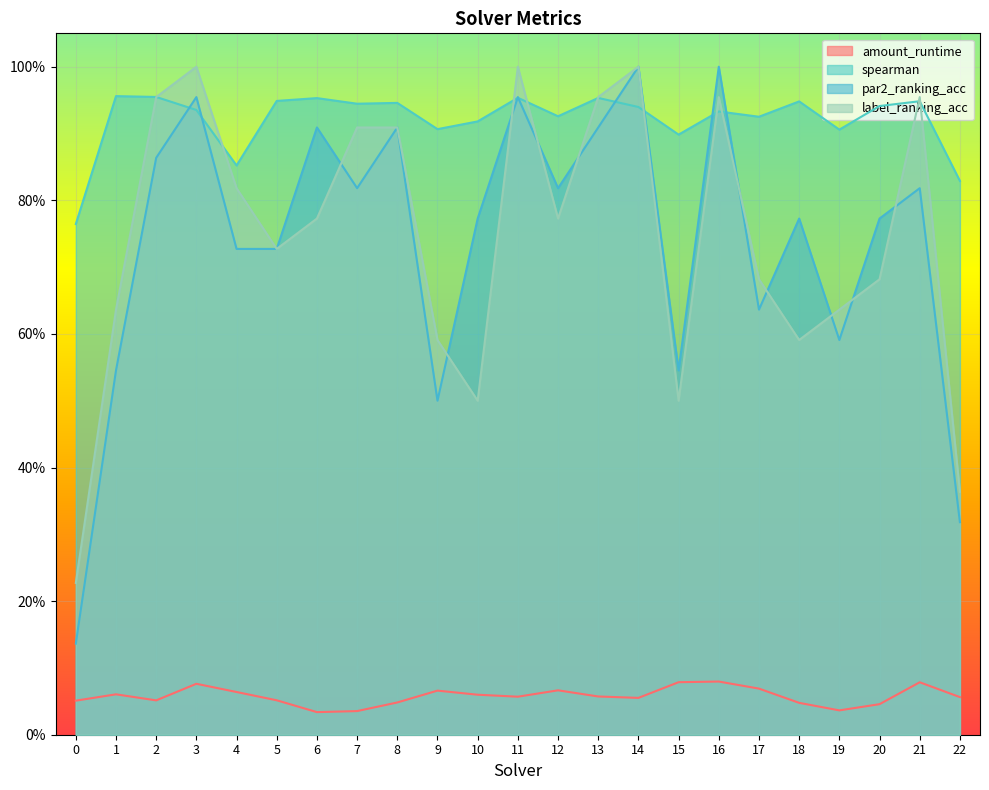

What is the difference between the maximum and minimum values in the par2_ranking_acc series?

0.9